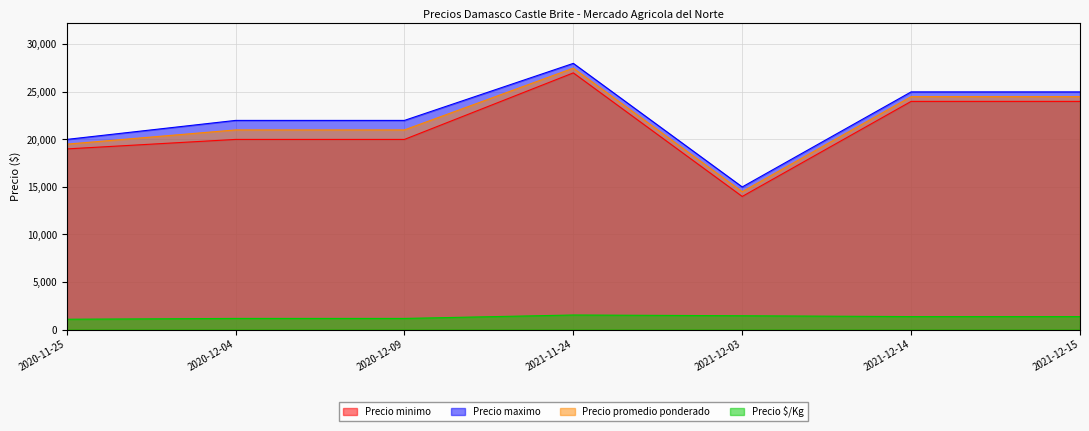

Which series has the largest total across all categories?

Precio maximo